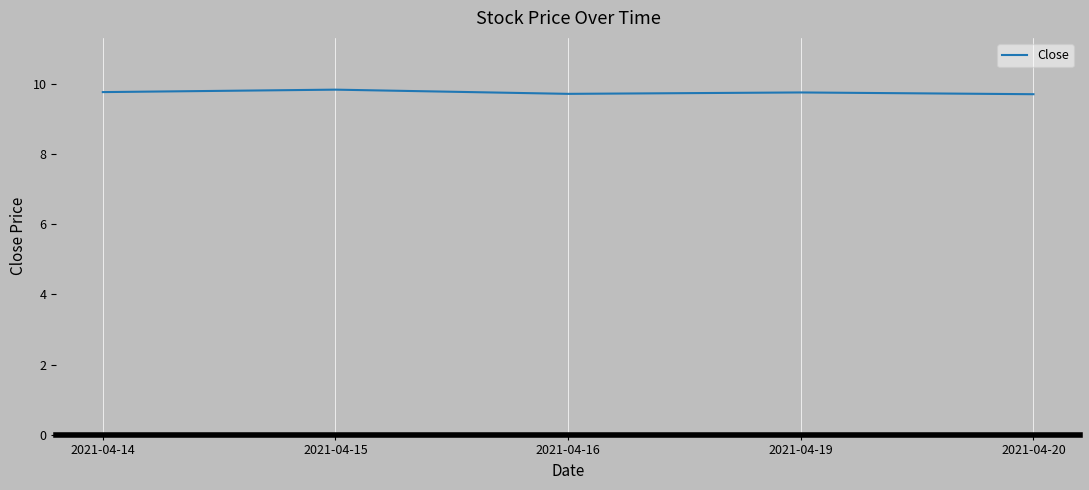

What is the difference between the values at 2021-04-16 and 2021-04-15?

0.1